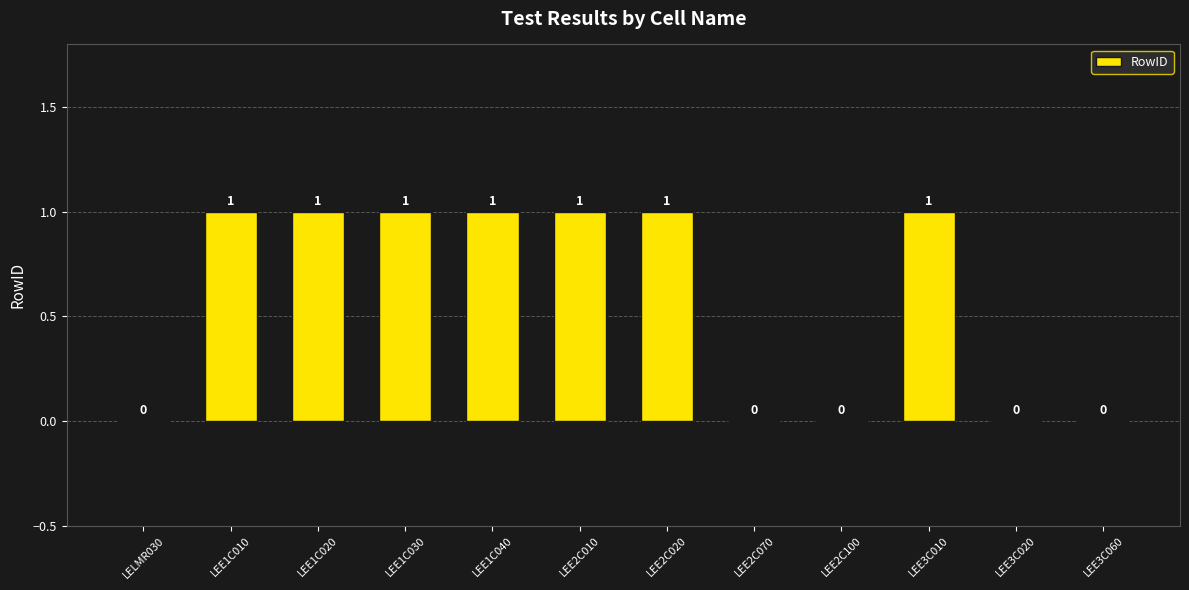

Are the bars horizontal?

No